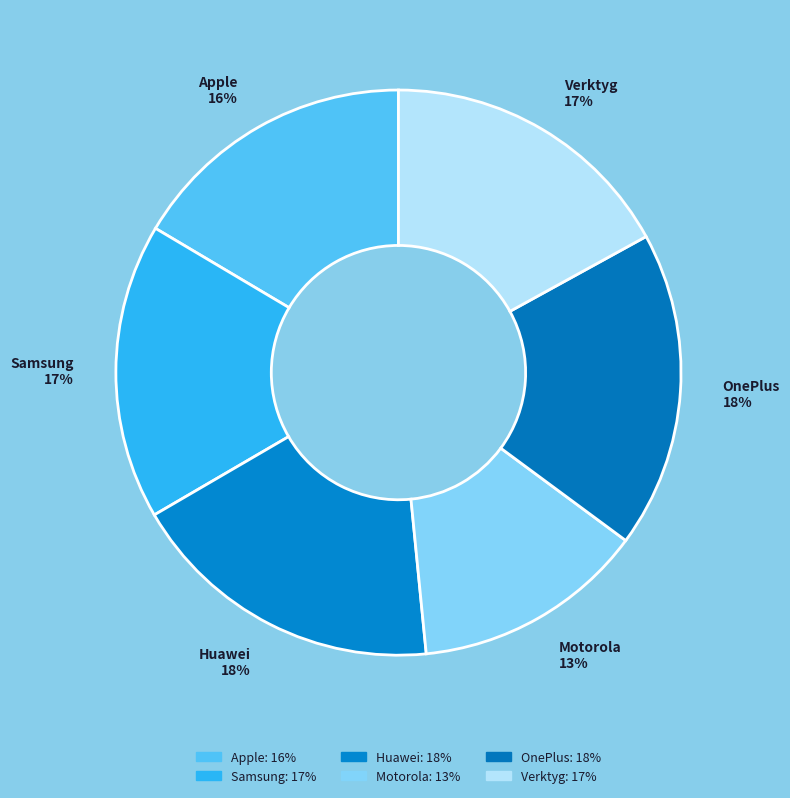

Count the number of slices in the pie.

6